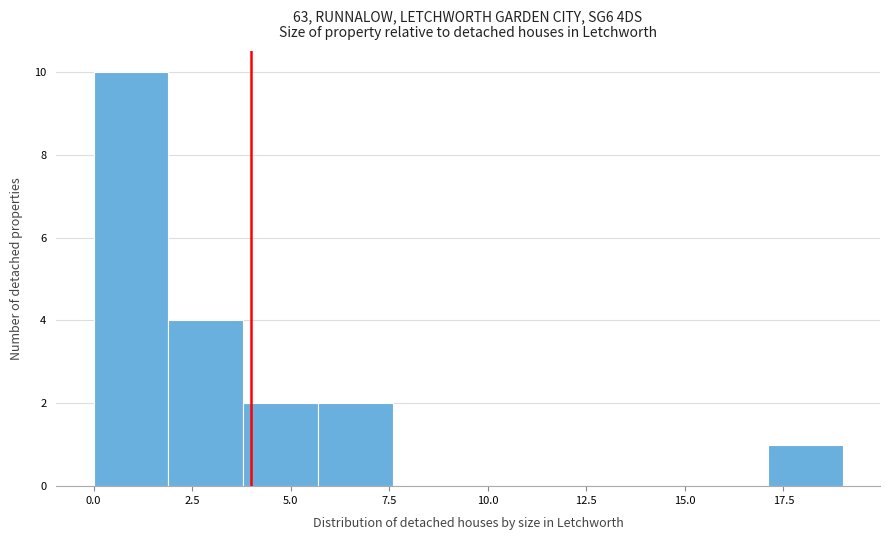

Read against the x-axis, roughly where is the centre of the tallest bar?

1.0